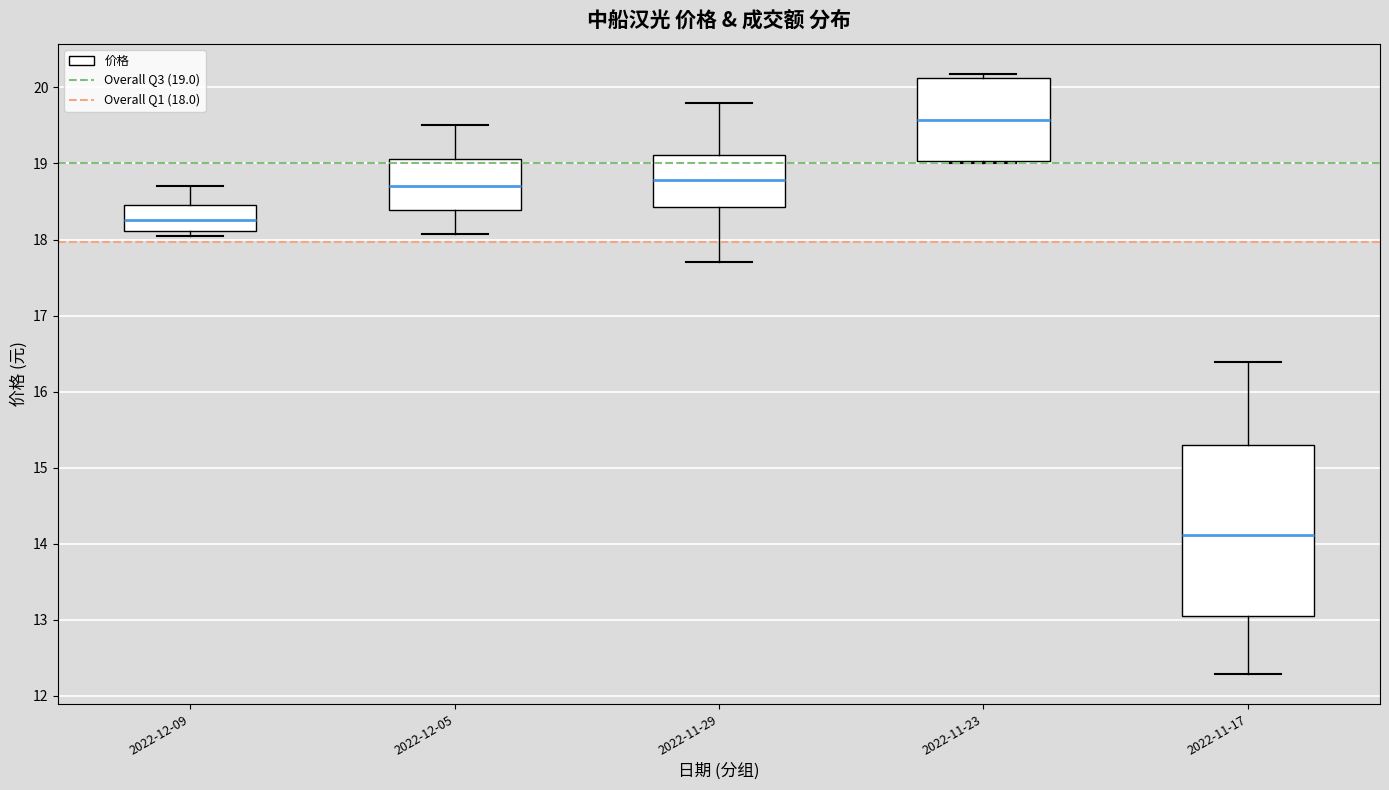

Reading left to right, read every box against the y-axis: the position of its median line, the range the box covers, and the ends of its whiskers. The values are not printed on the chart, so give them approximately, as read against the axis.

2022-12-09: median 18.3, box 18.1 to 18.5, whiskers 18.1 (just below the box's lower edge) to 18.7
2022-12-05: median 18.7, box 18.4 to 19.1, whiskers 18.1 to 19.5
2022-11-29: median 18.8, box 18.4 to 19.1, whiskers 17.7 to 19.8
2022-11-23: median 19.6, box 19.0 to 20.1, whiskers 19.0 (just below the box's lower edge) to 20.2
2022-11-17: median 14.1, box 13.0 to 15.3, whiskers 12.3 to 16.4